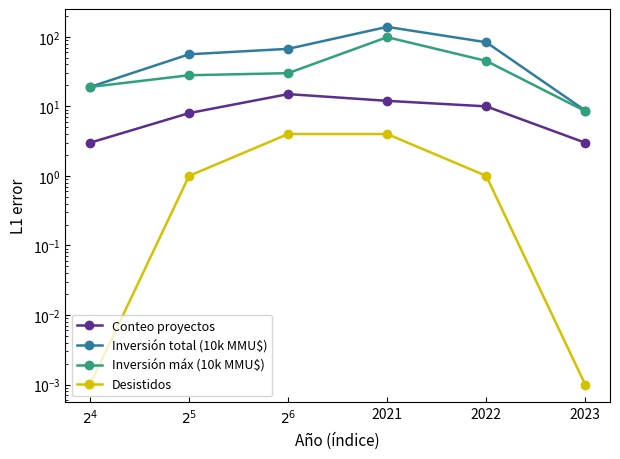

What is the value of the Conteo proyectos point at the 3rd from the left?

15.0